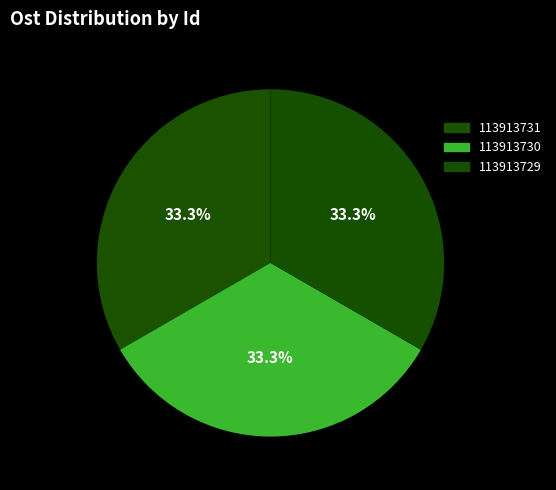

Do 113913731 and 113913730 together represent more than half of the pie?

Yes